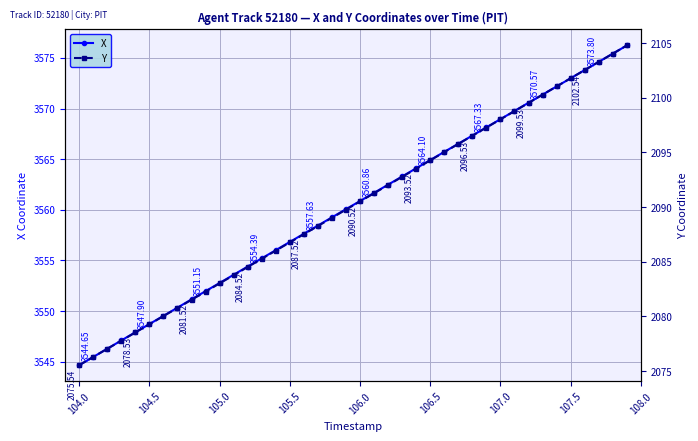

What are all the series names shown in the legend?

X, Y